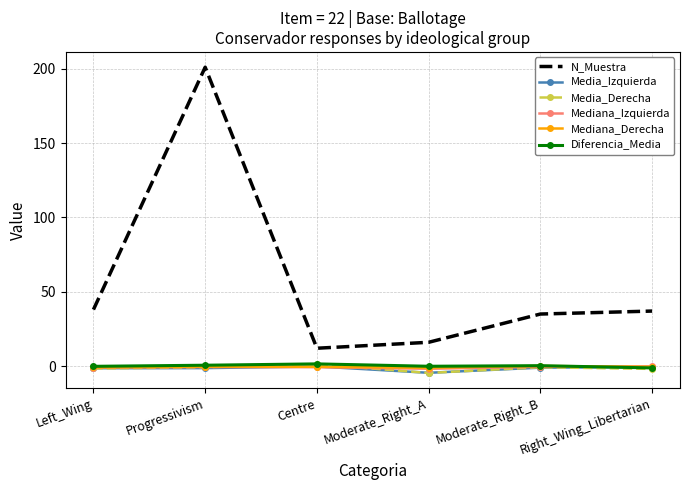

Which series has the largest total across all categories?

N_Muestra